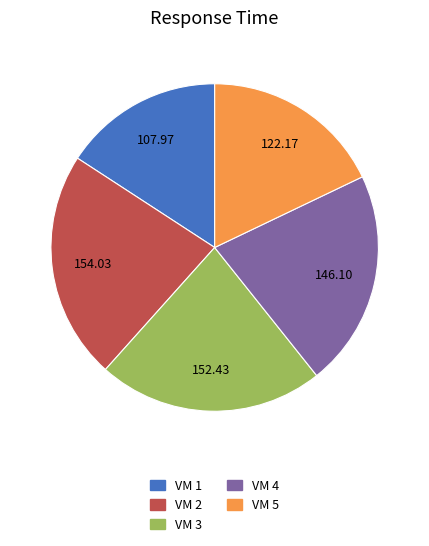

What is the ratio of the value at VM 1 to the value at VM 4?

0.7